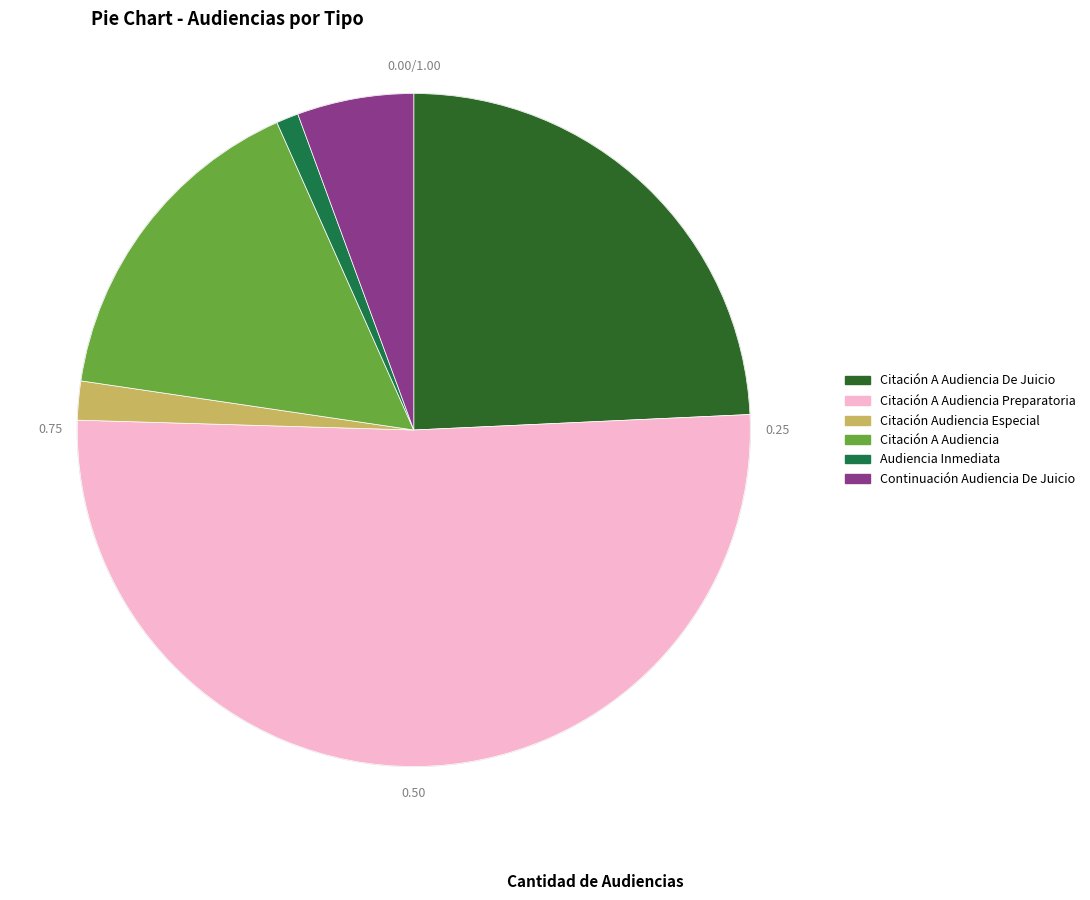

Which category has the biggest portion of the pie?

Citación A Audiencia Preparatoria